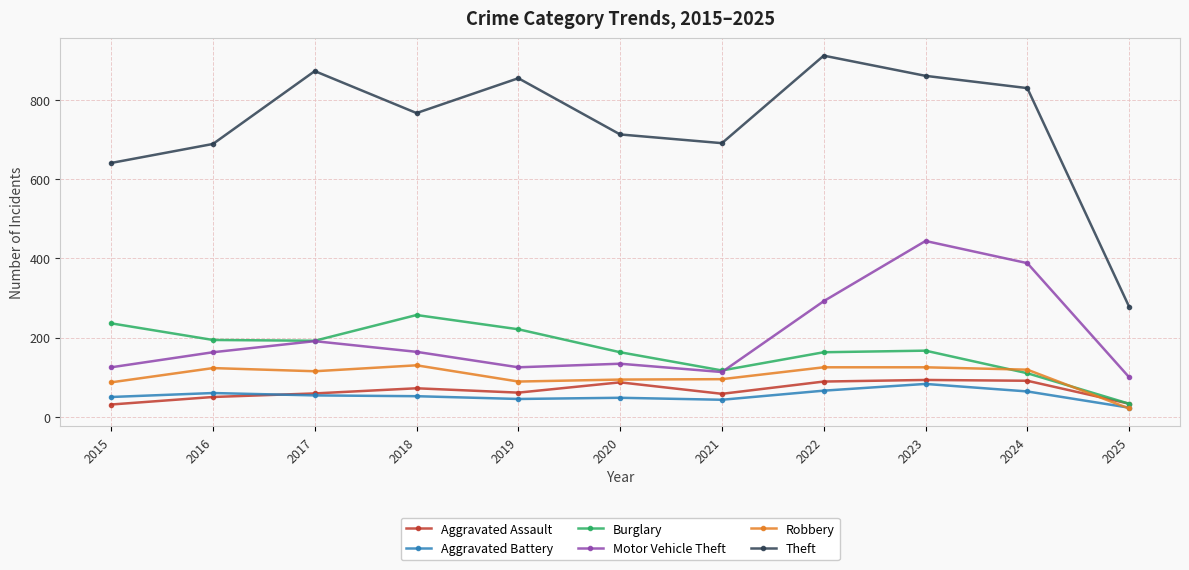

What is the smallest value displayed?

21